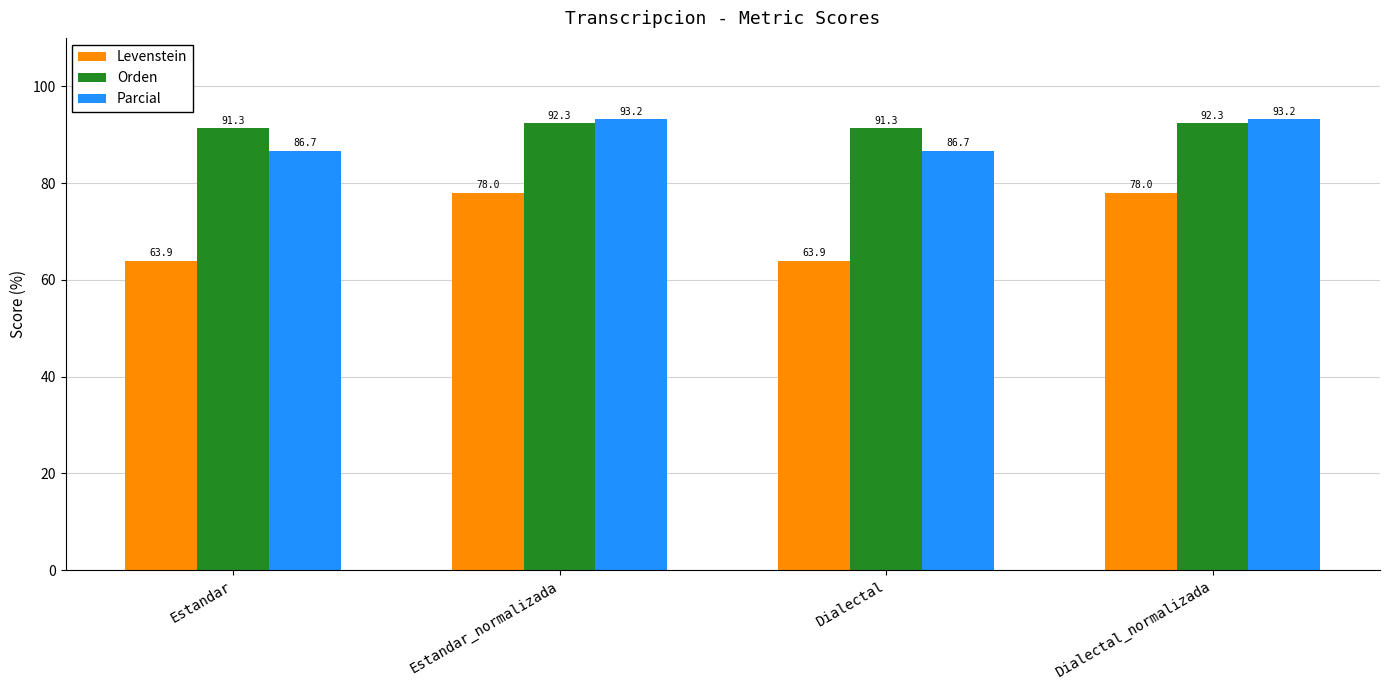

Between Estandar_normalizada and Dialectal, which series saw the biggest shift?

Levenstein